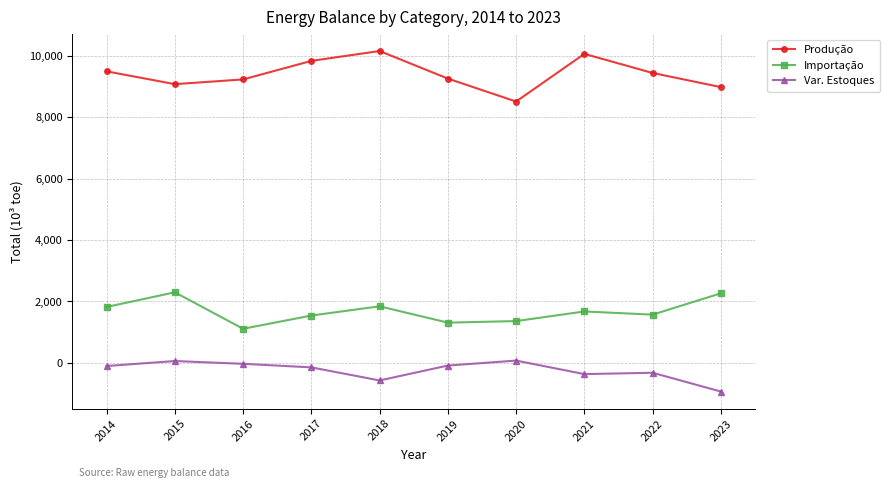

True or false: Produção and Importação intersect in this chart.

False